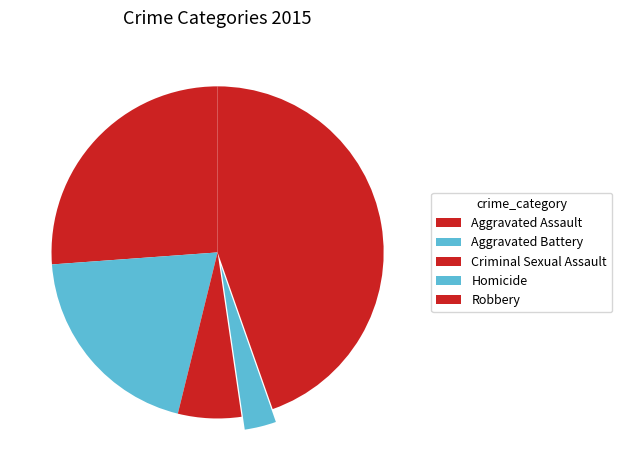

What is the ratio of the value at Aggravated Battery to the value at Robbery?

0.4